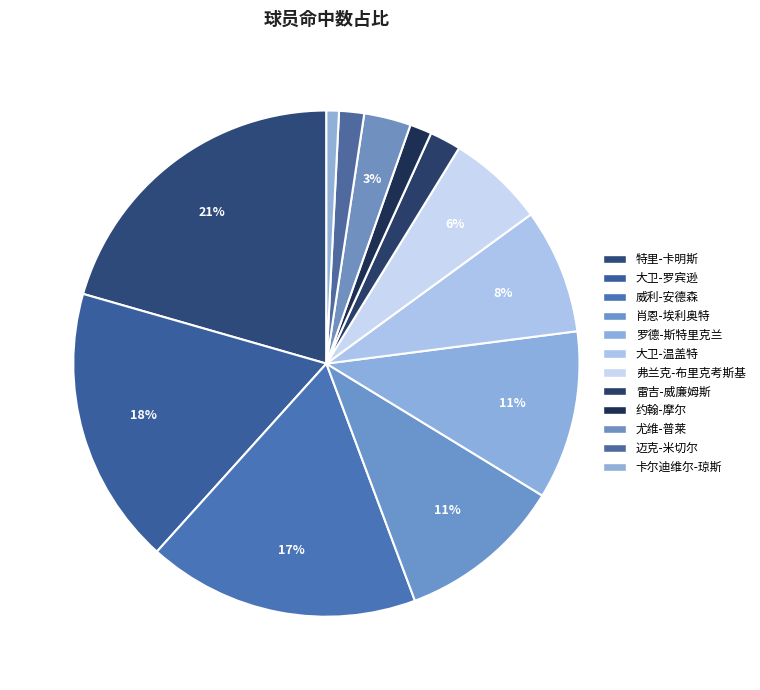

To the nearest percent, what is the difference between the 卡尔迪维尔-琼斯 and 雷吉-威廉姆斯 slice percentages?

1%